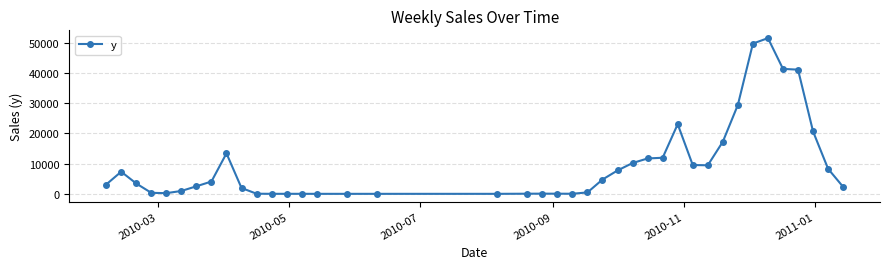

What is the difference between the maximum and second lowest values?

51480.2